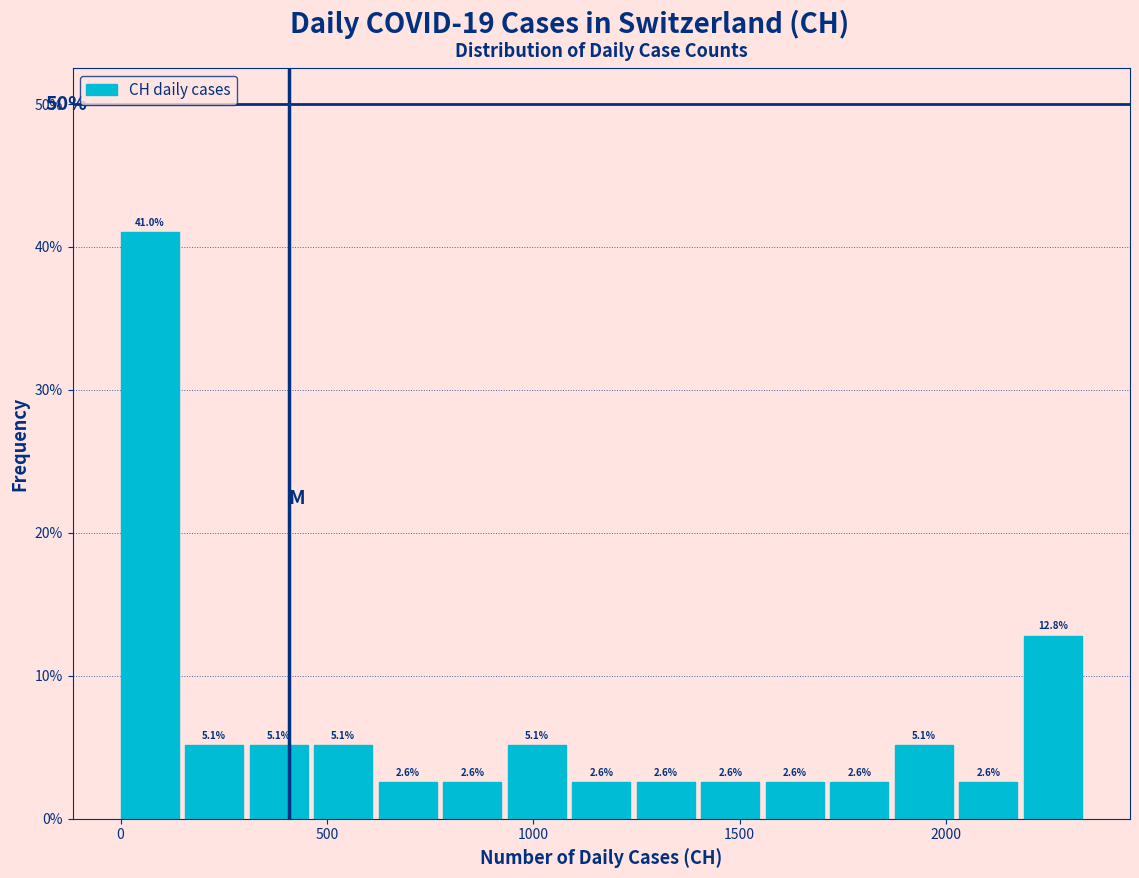

Around what value on the x-axis is the tallest bar? Give the approximate position of its centre, as read against the axis.

50